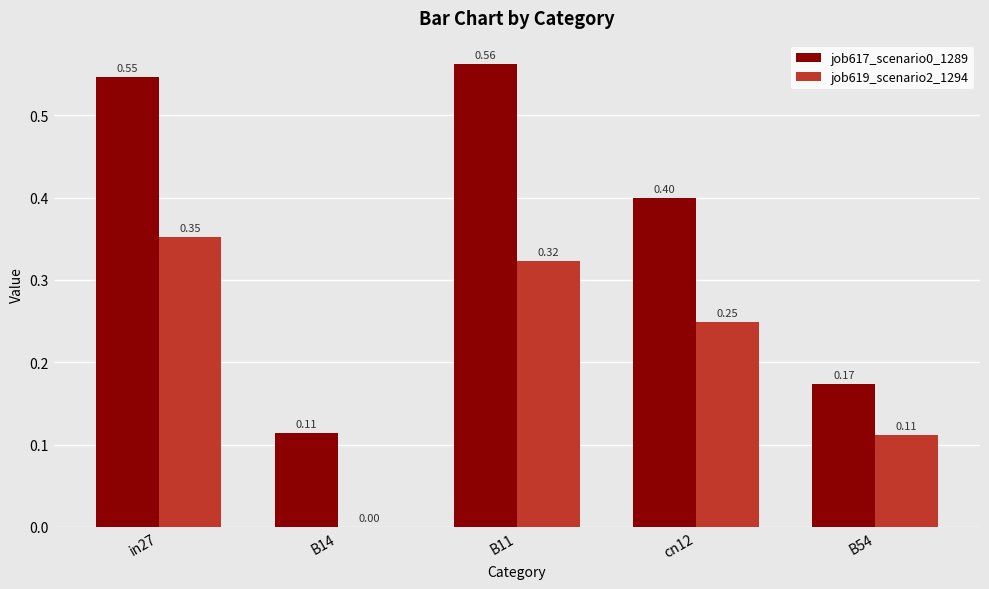

What is the total value across all series at B11?

0.9